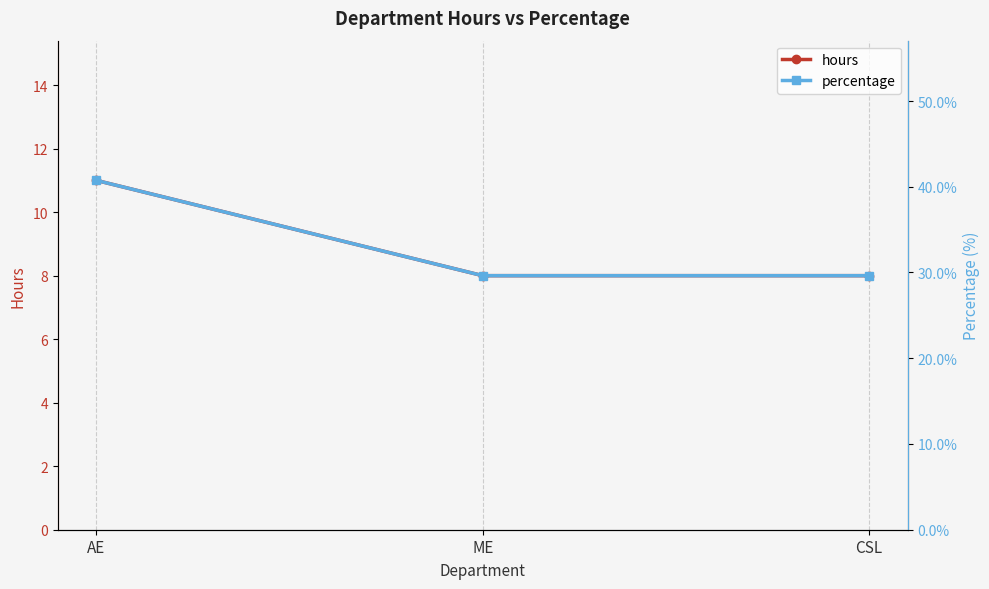

What is the approximate value of percentage at AE?

40.7